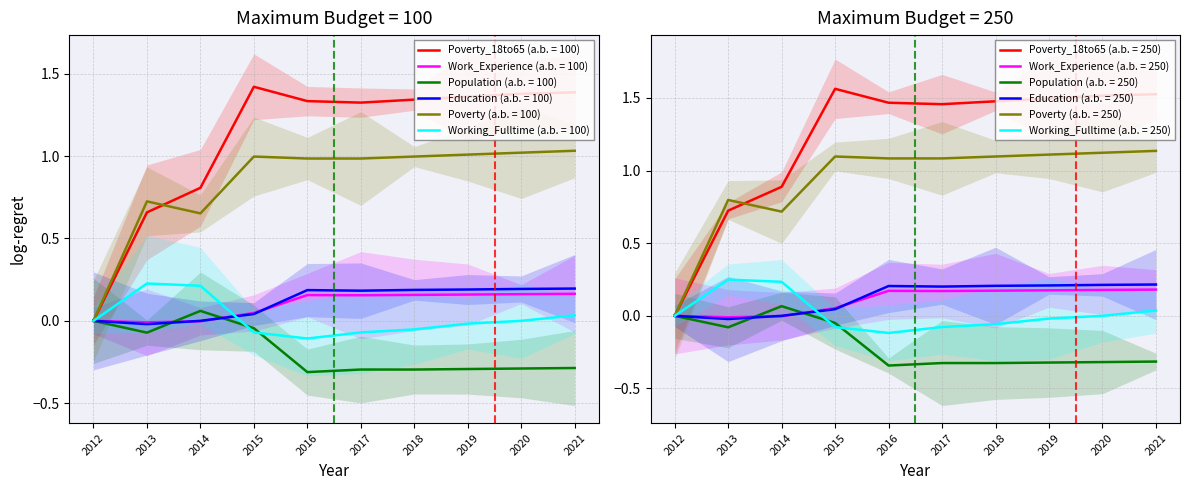

Between which two adjacent categories do Population and Work_Experience first intersect?

2013 and 2014